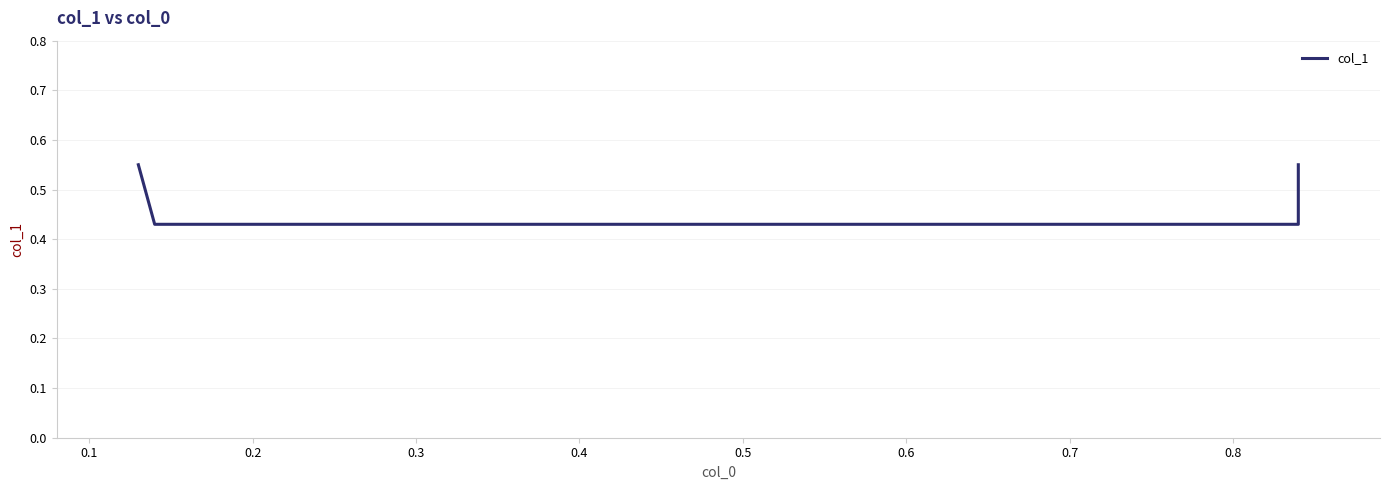

What is the average value?

0.5